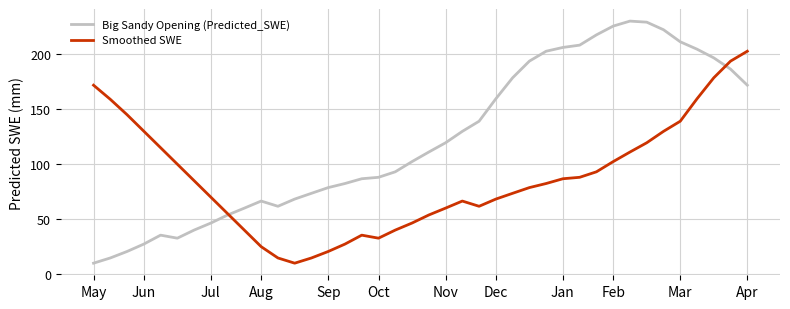

Which series has the largest range (max minus min)?

Big Sandy Opening (Predicted_SWE)